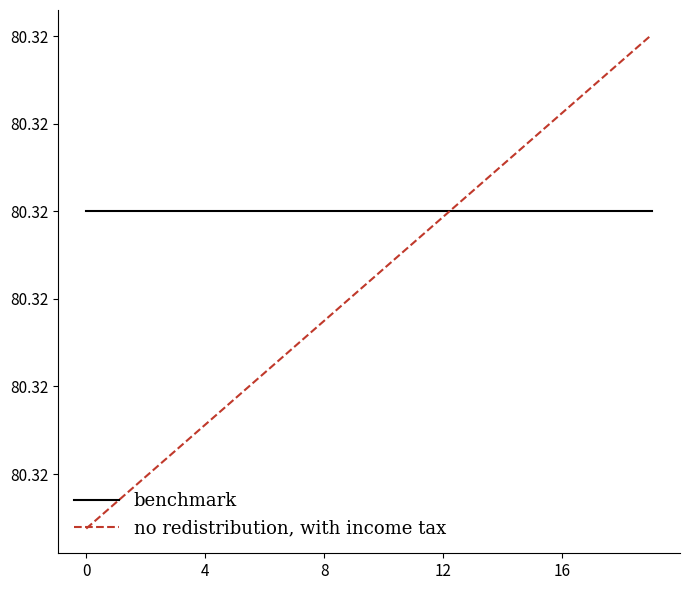

What are all the series names shown in the legend?

benchmark, no redistribution, with income tax